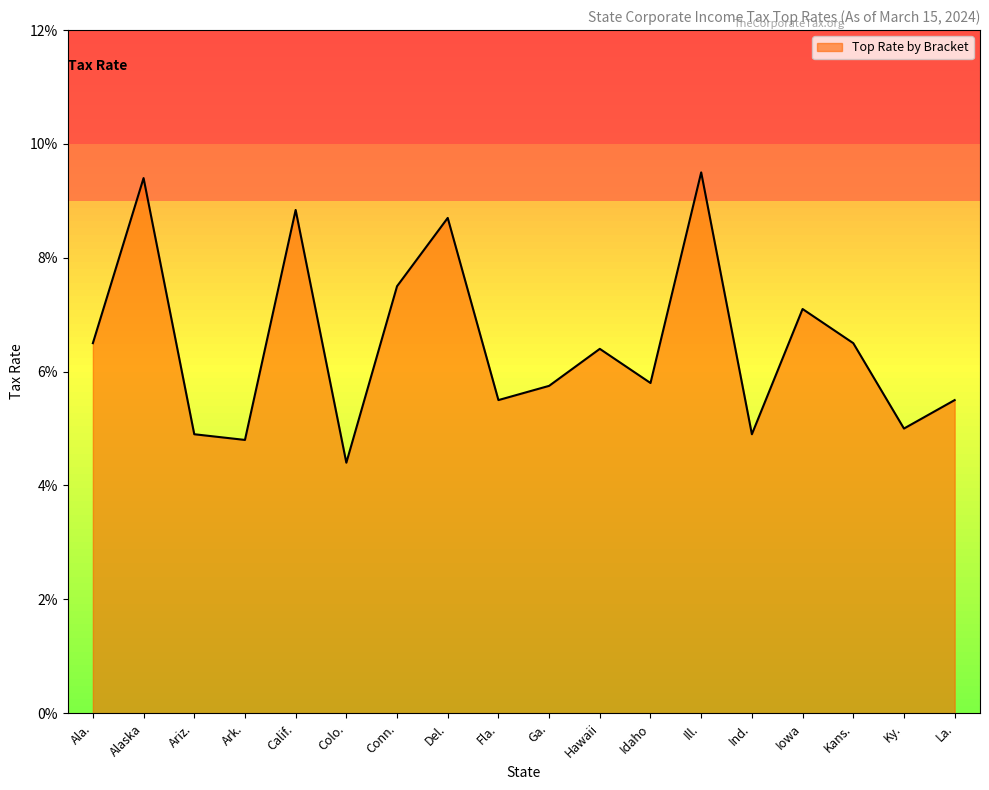

What position from the right is Calif.?

14